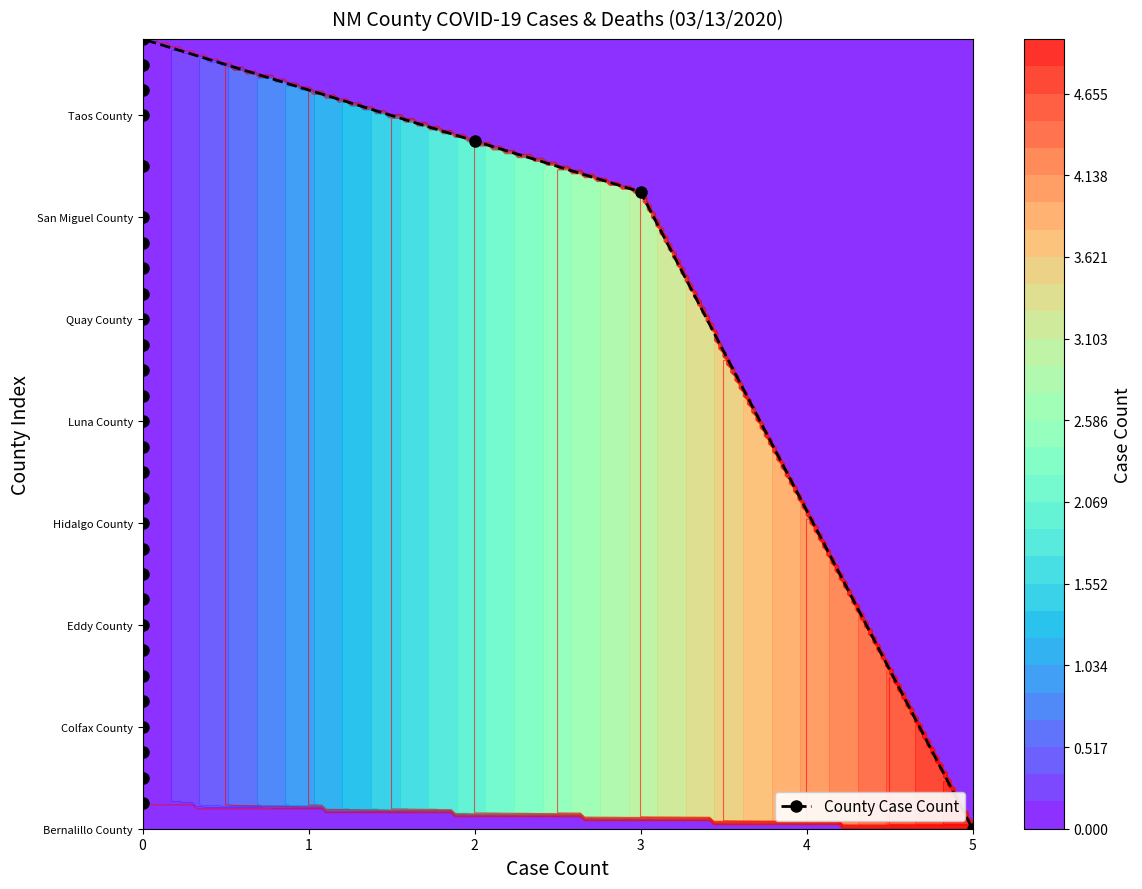

Rank the categories by value from lowest to highest.

5, 0, 0, 0, 0, 0, 0, 0, 0, 0, 0, 0, 0, 0, 0, 0, 0, 0, 0, 0, 0, 0, 0, 0, 0, 3, 0, 2, 0, 0, 0, 0